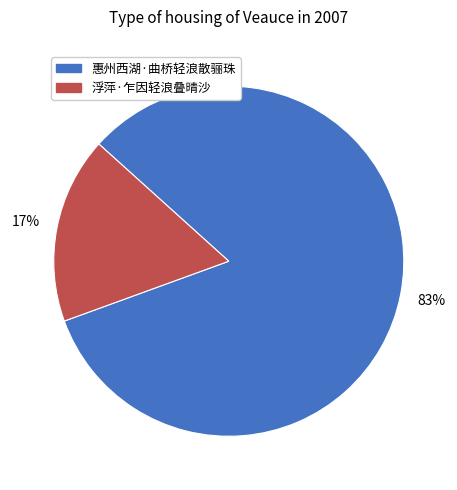

Which has a higher value, 惠州西湖·曲桥轻浪散骊珠 or 浮萍·乍因轻浪叠晴沙?

惠州西湖·曲桥轻浪散骊珠